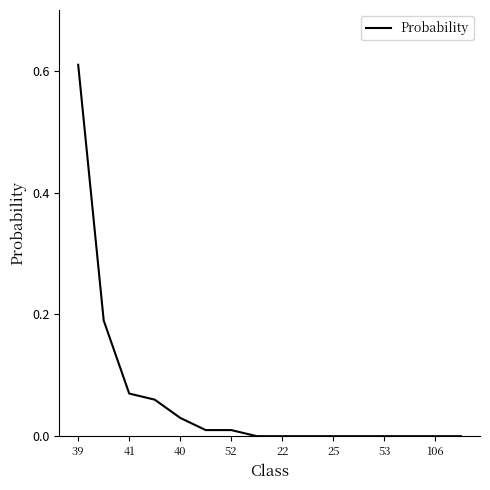

How many lines are shown in the chart?

1